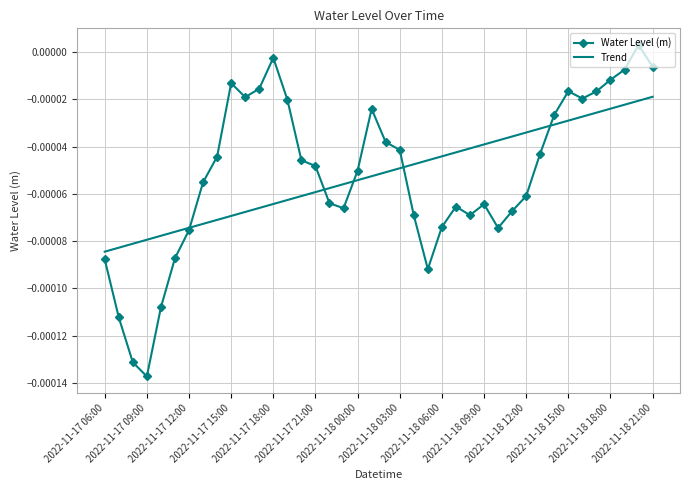

Rank the series by their maximum value, from lowest to highest.

Trend, Water Level (m)